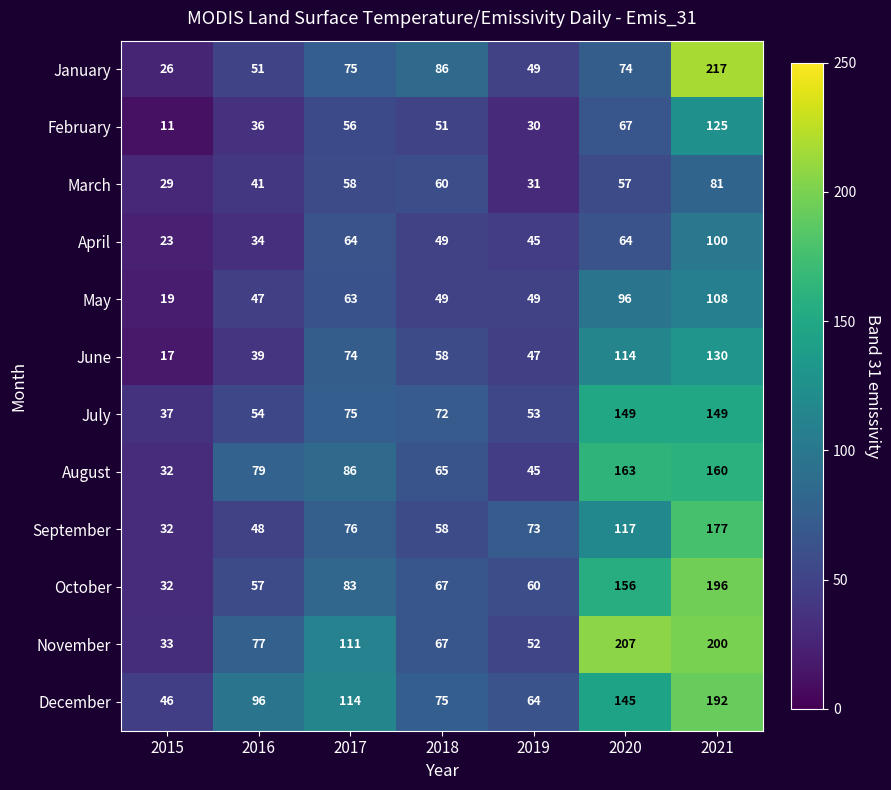

Where is June nearest to the value 73?

2017